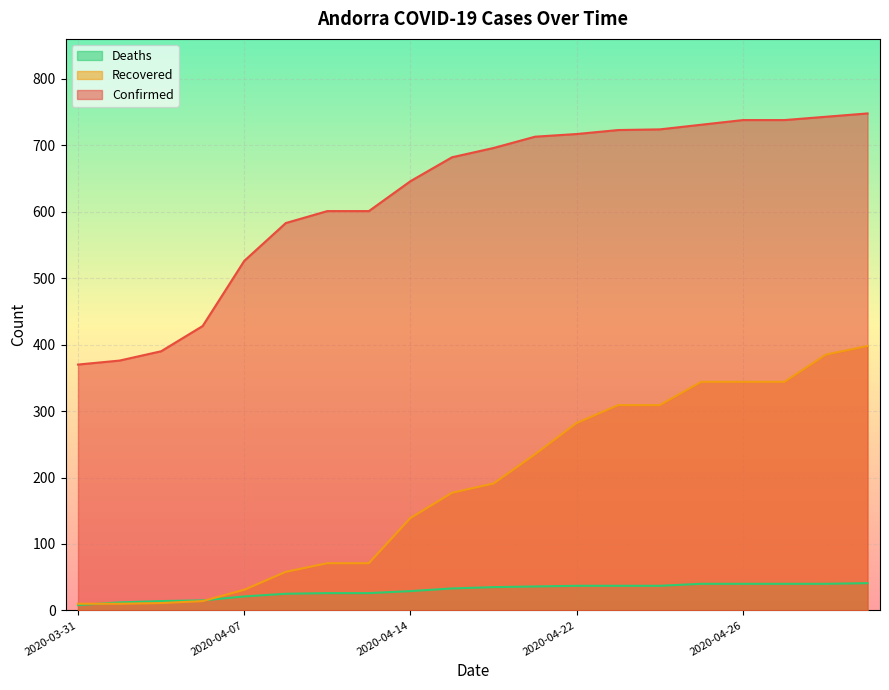

Reading left to right, list all the values displayed in this chart.

Confirmed: 370	376	390	428	526	583	601	601	646	682	696	713	717	723	724	731	738	738	743	748
Recovered: 10	10	11	14	31	58	71	71	139	177	191	235	282	309	309	344	344	344	385	398
Deaths: 8	12	14	15	21	25	26	26	29	33	35	36	37	37	37	40	40	40	40	41